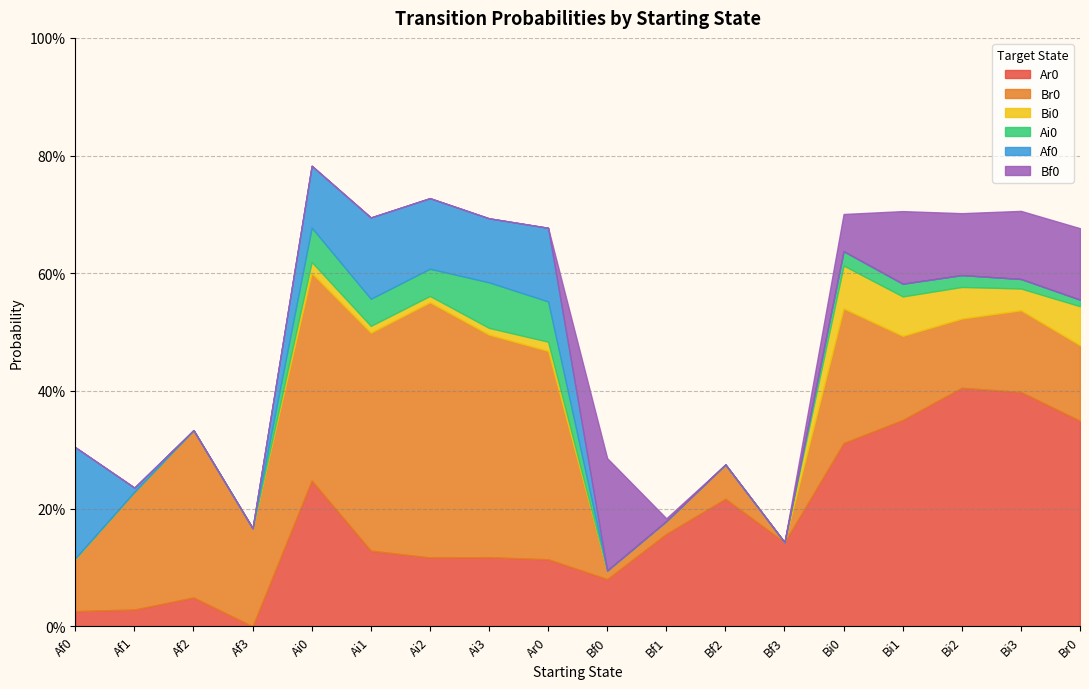

Where is the first local maximum for Ar0?

Af2